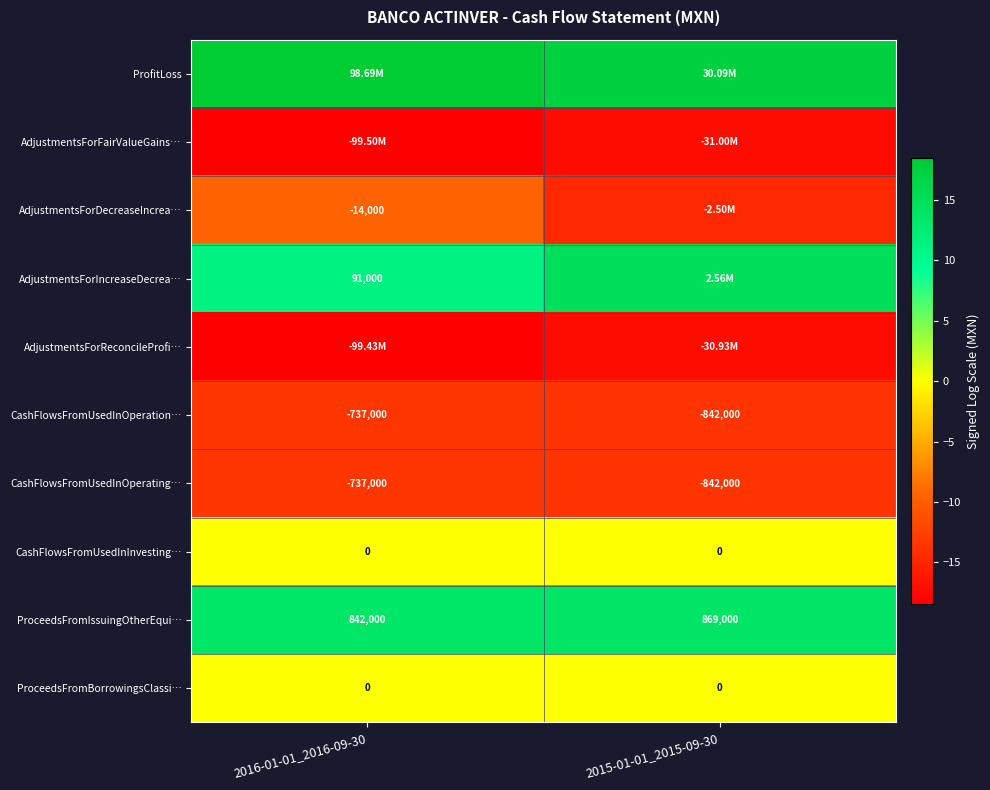

At how many categories does at least one series exceed 0?

2